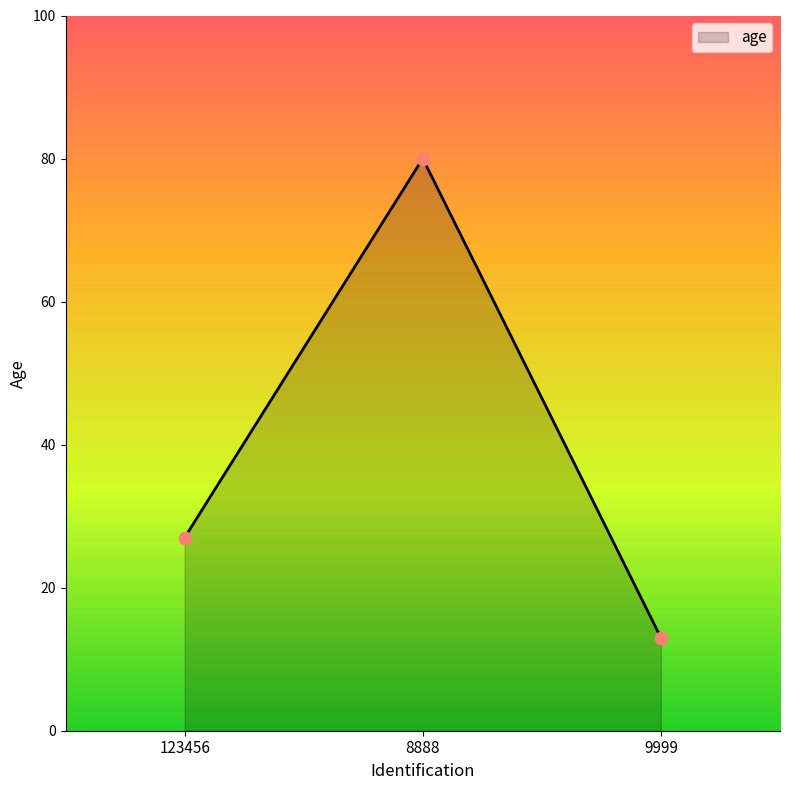

Which has a higher value, 9999 or 123456?

123456